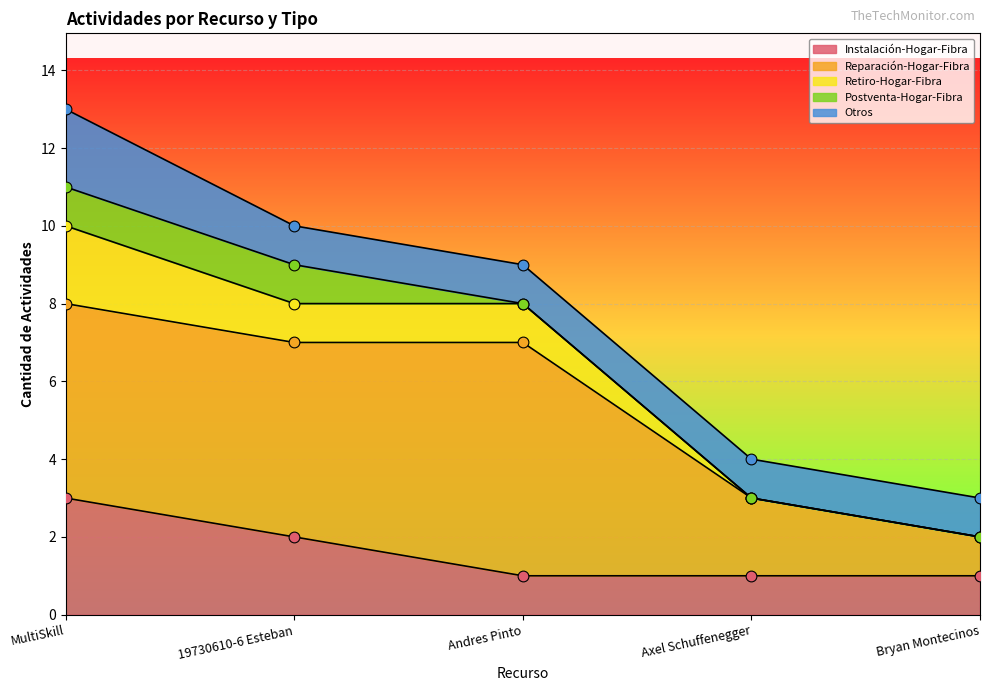

Is the value of Reparación-Hogar-Fibra at Axel Schuffenegger greater than the value of Otros at MultiSkill?

No